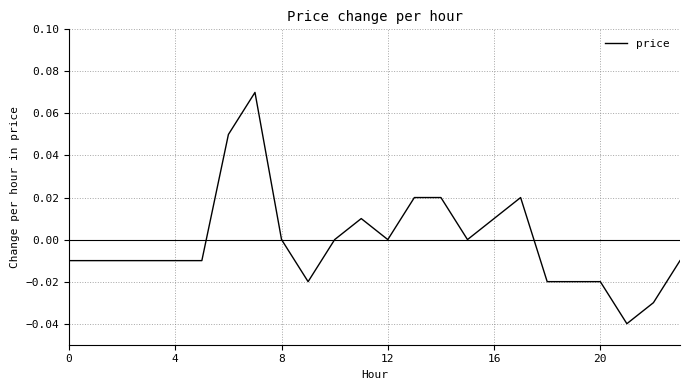

What is the maximum value shown in the chart?

0.1